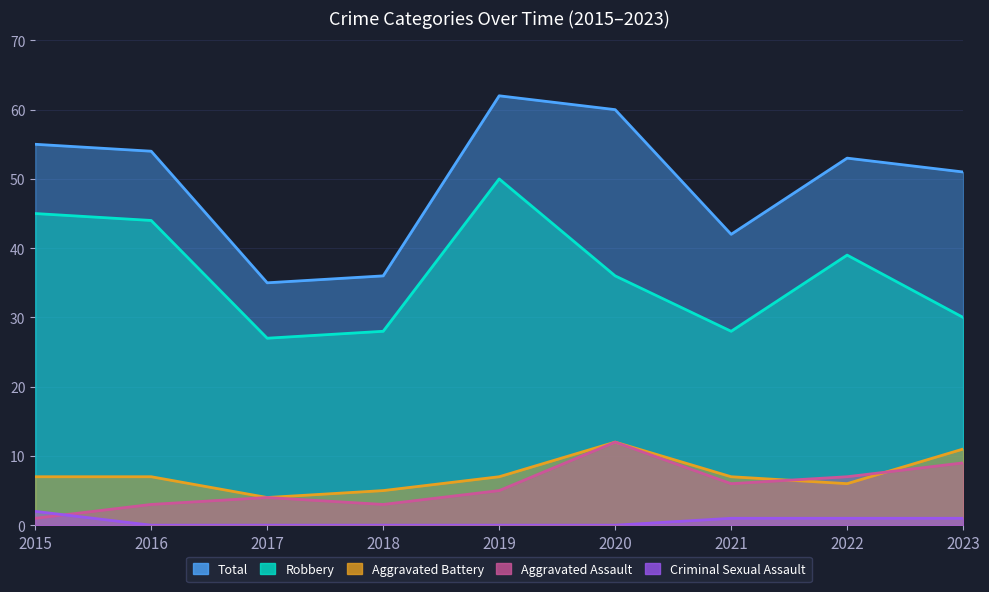

Where is Total nearest to the value 48?

2023